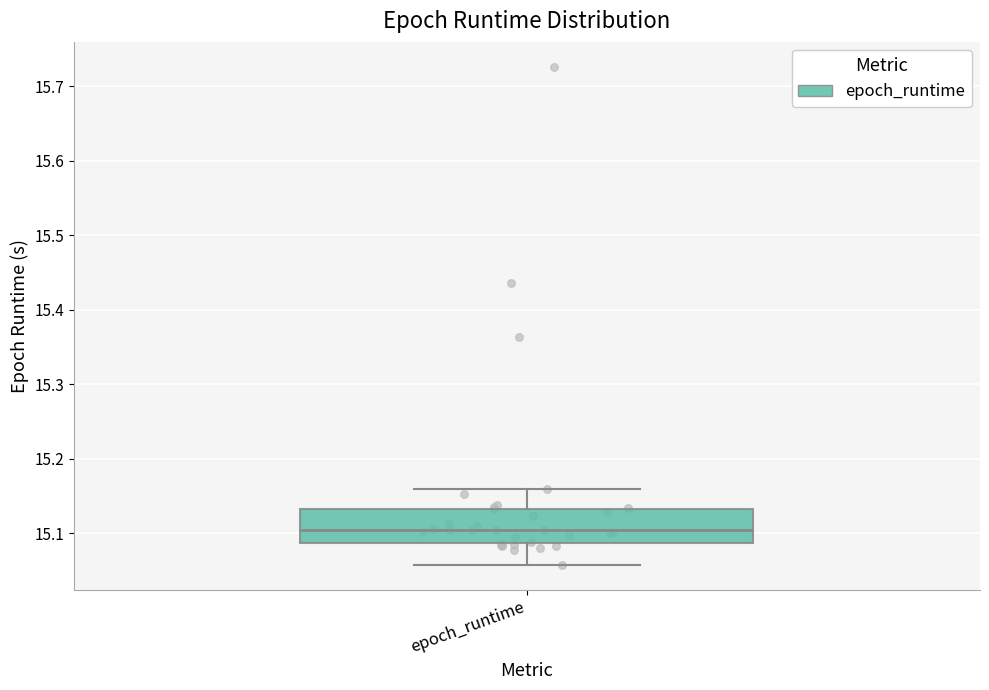

Read this box plot against the y-axis: the position of the median line, the range covered by the box, and the ends of both whiskers. The values are not printed on the chart, so give them approximately, as read against the axis.

median 15.10, box 15.09 to 15.13, whiskers 15.06 to 15.16